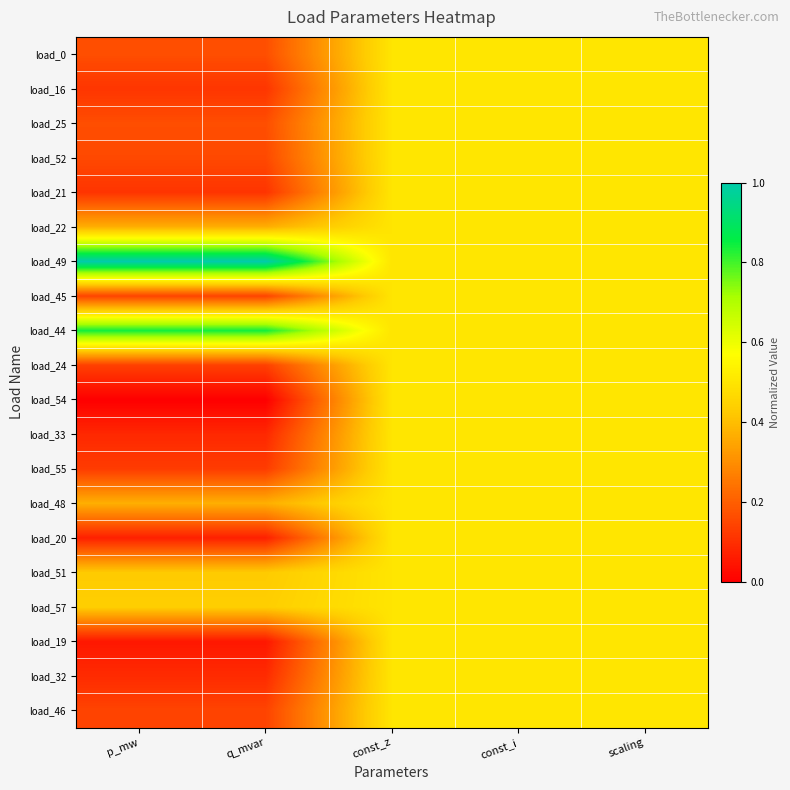

List the series in order of their peak value, lowest first.

load_0, load_16, load_25, load_52, load_21, load_22, load_45, load_24, load_54, load_33, load_55, load_48, load_20, load_51, load_57, load_19, load_32, load_46, load_44, load_49